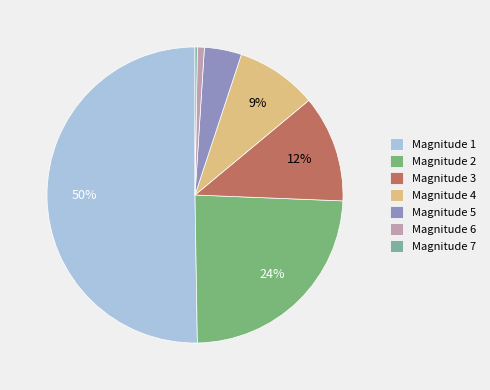

Is there a majority slice in this chart?

Yes